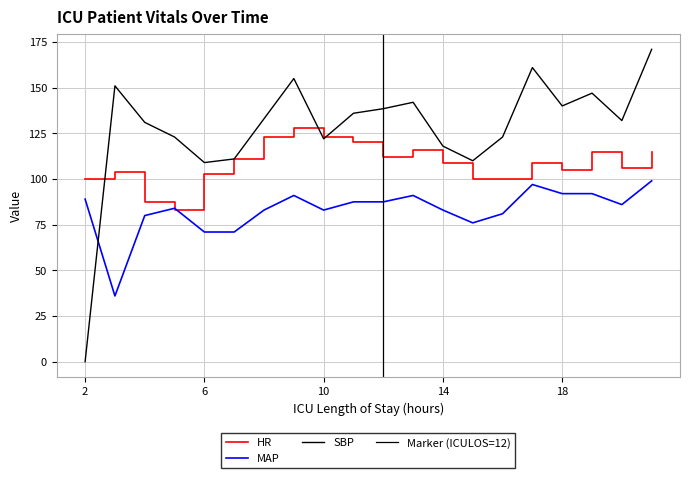

What is the difference between the second highest and minimum values in the HR series?

40.0